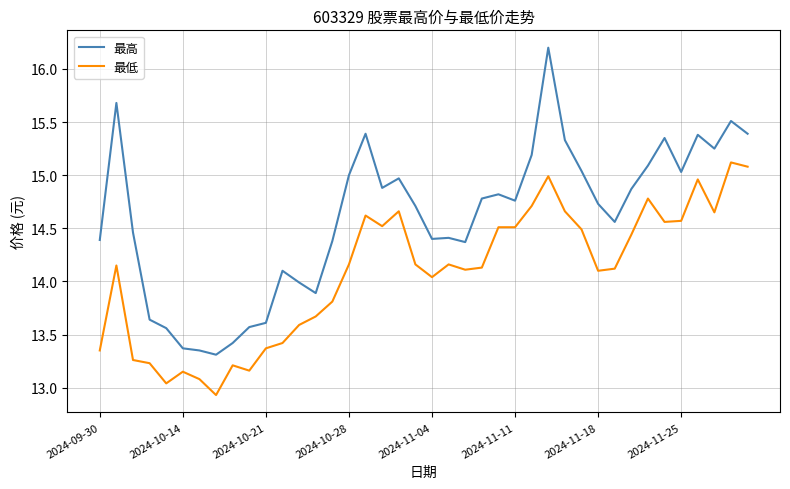

What is the sum of all 最低 values?

563.2